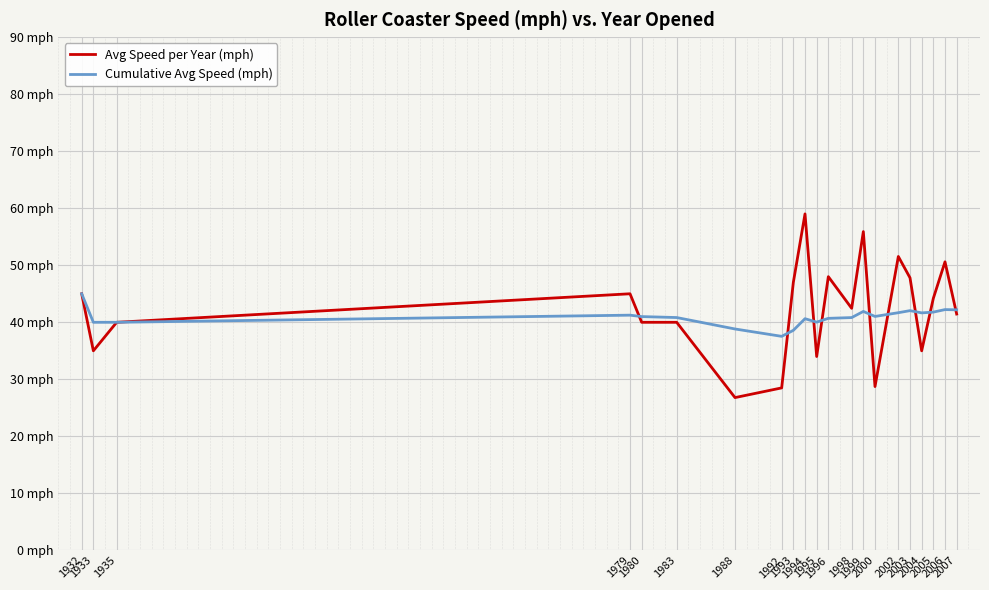

Which series has the widest spread of values?

Avg Speed per Year (mph)